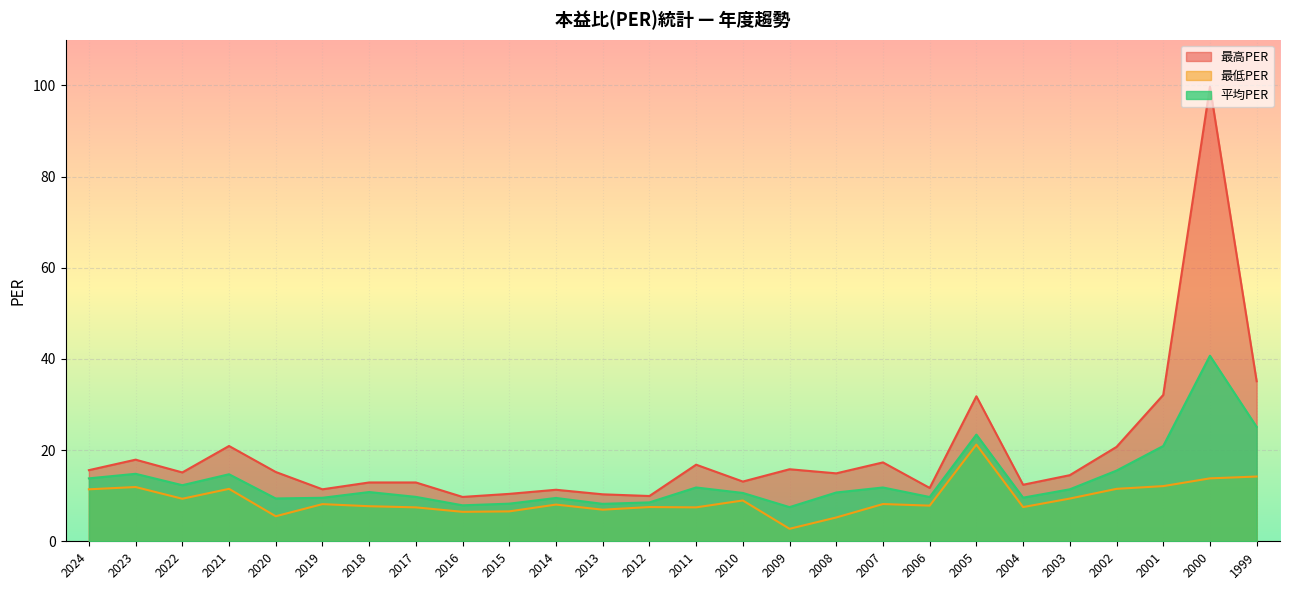

At which category does 最低PER reach its first local valley?

2022